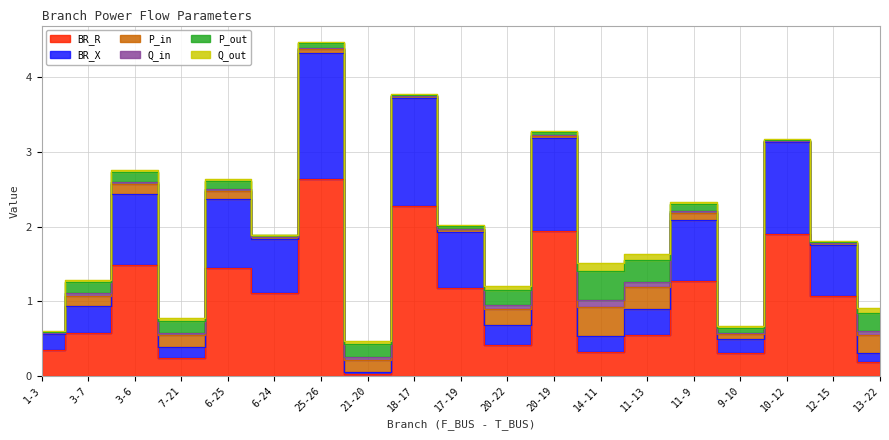

What are all the series names shown in the legend?

BR_R, BR_X, P_in, Q_in, P_out, Q_out